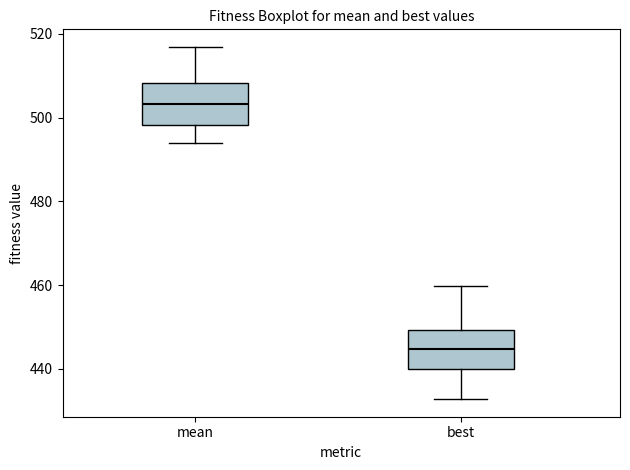

Which box has the highest median line?

mean